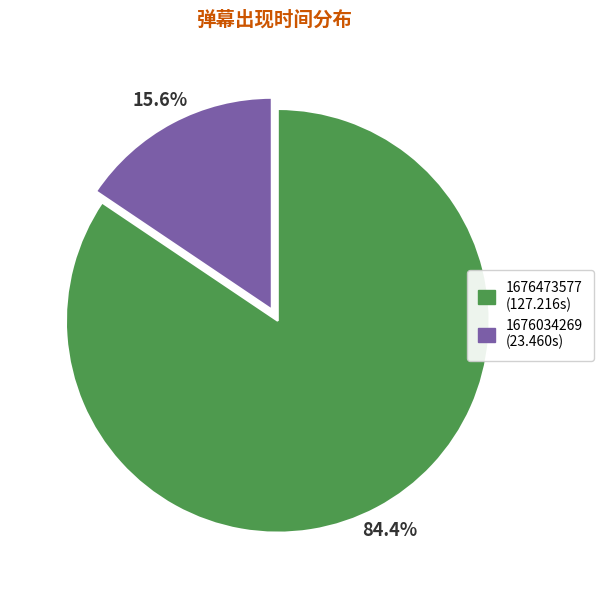

Combined, do 1676034269 and 1676473577 account for over 50%?

Yes